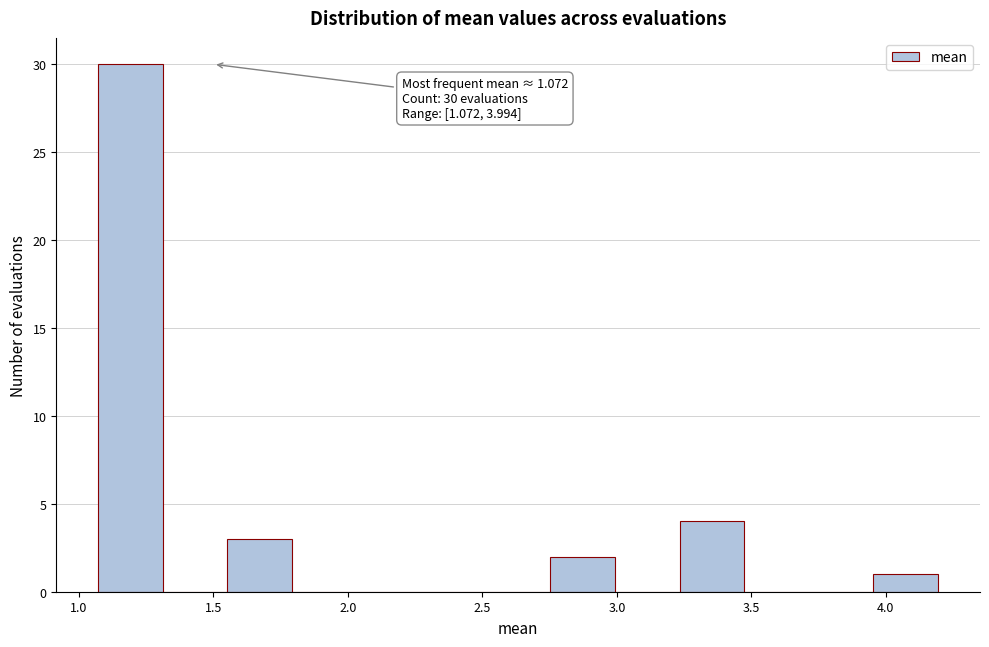

Over which range of the x-axis is the bar tallest?

1.05 to 1.30